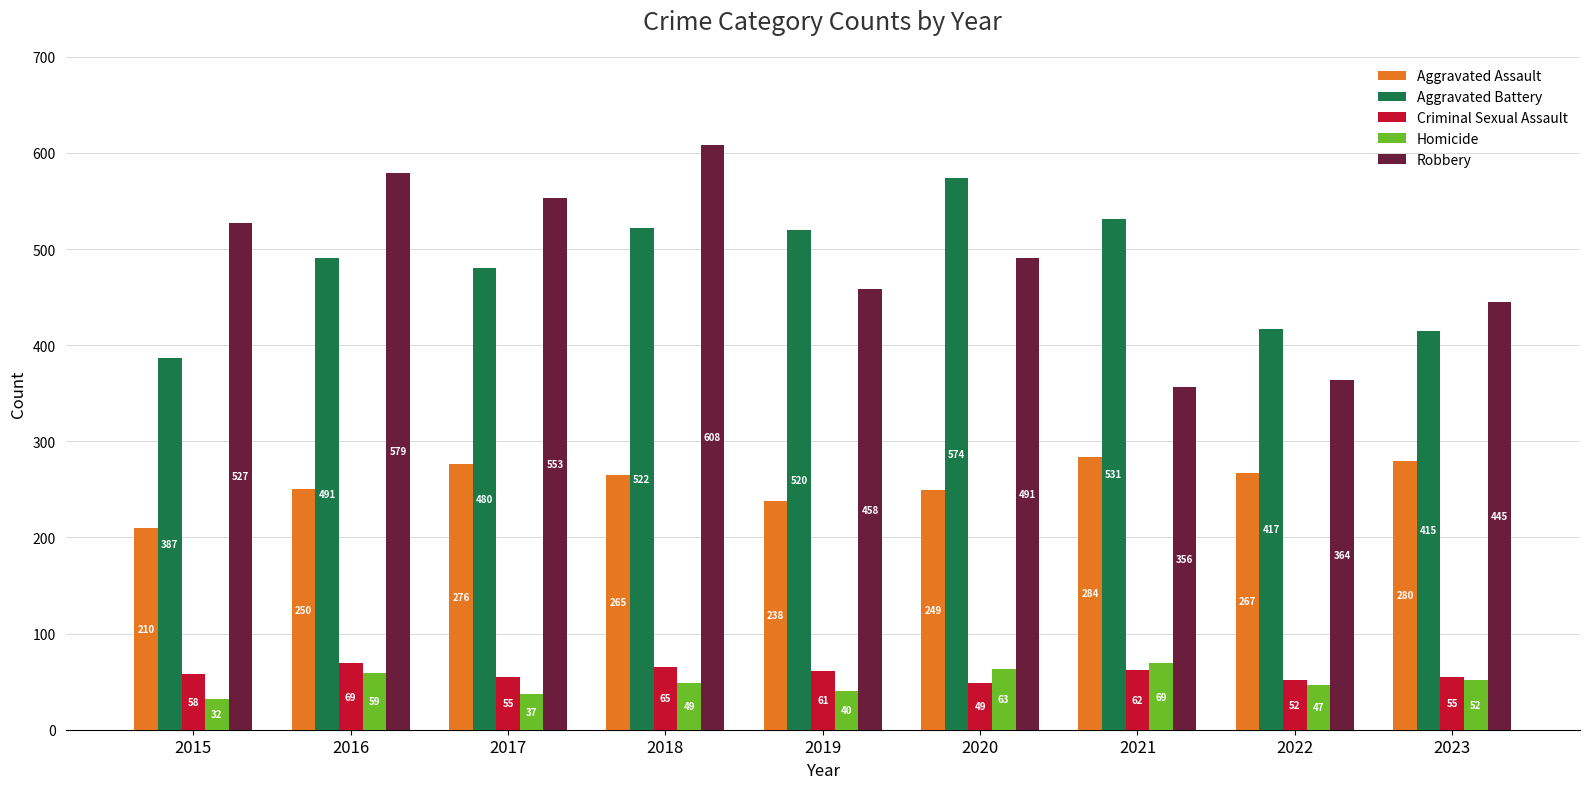

What is the value of the Robbery bar at the 9th from the left?

445